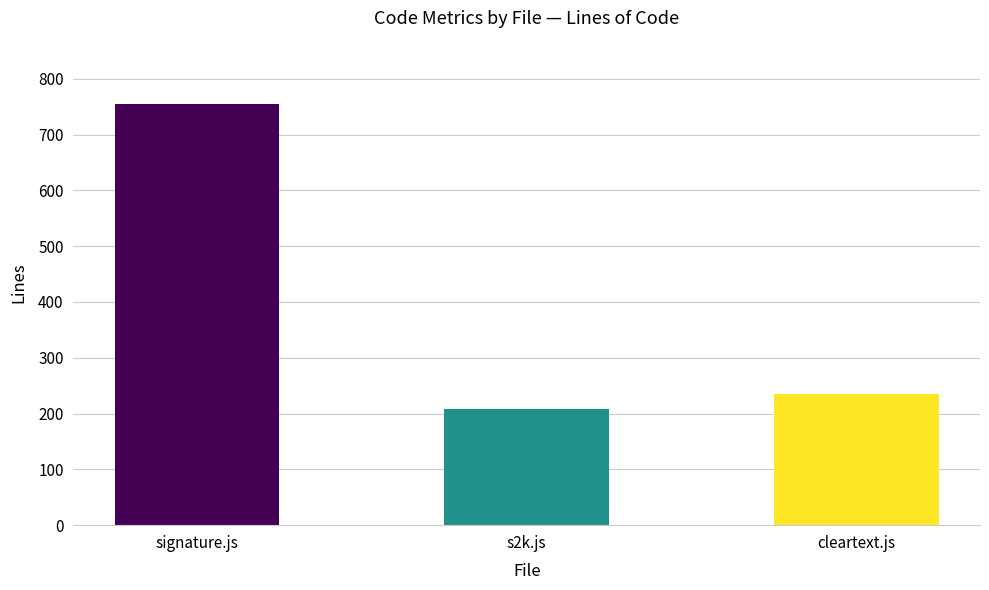

How many data points are less than 235?

1